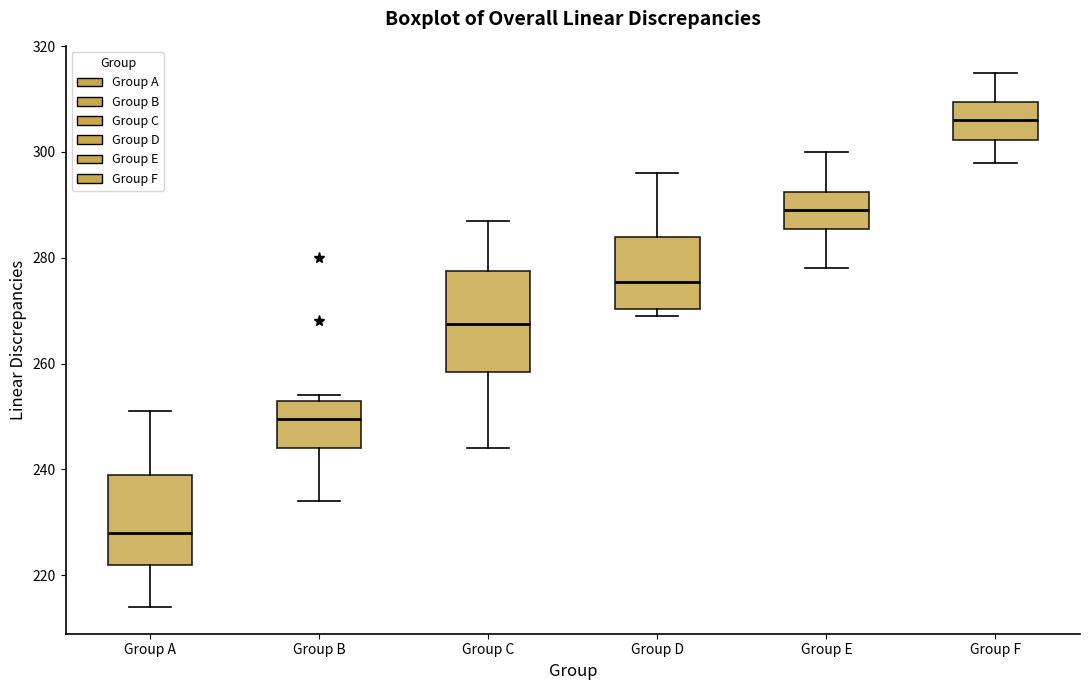

Reading left to right, transcribe this box plot: for each box, give where its median line is, the range the box spans, and where its two whiskers end, as read against the y-axis. The values are not printed on the chart, so give them approximately, as read against the axis.

Group A: median 228, box 222 to 240, whiskers 214 to 252
Group B: median 250, box 244 to 254, whiskers 234 to 254 (just above the box's upper edge)
Group C: median 268, box 258 to 278, whiskers 244 to 288
Group D: median 276, box 270 to 284, whiskers 270 (just below the box's lower edge) to 296
Group E: median 290, box 286 to 292, whiskers 278 to 300
Group F: median 306, box 302 to 310, whiskers 298 to 316